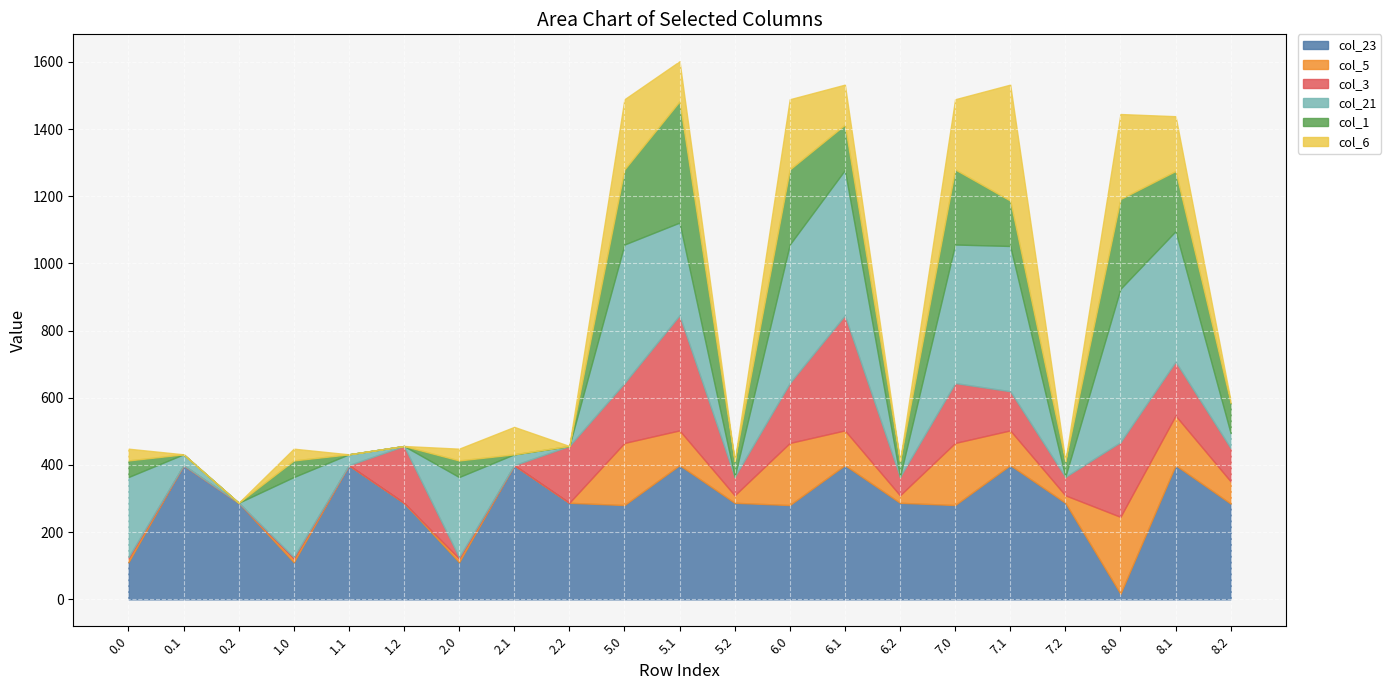

True or false: col_3 has a value of 178.4 at 5.0.

True